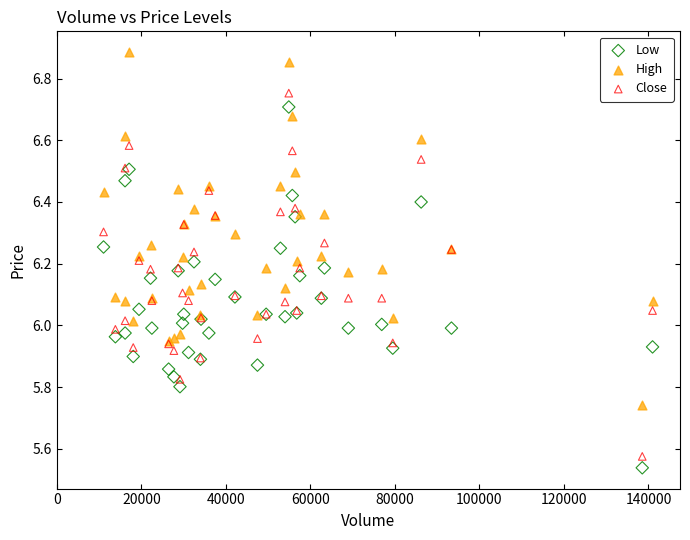

What are all the series names shown in the legend?

Low, High, Close